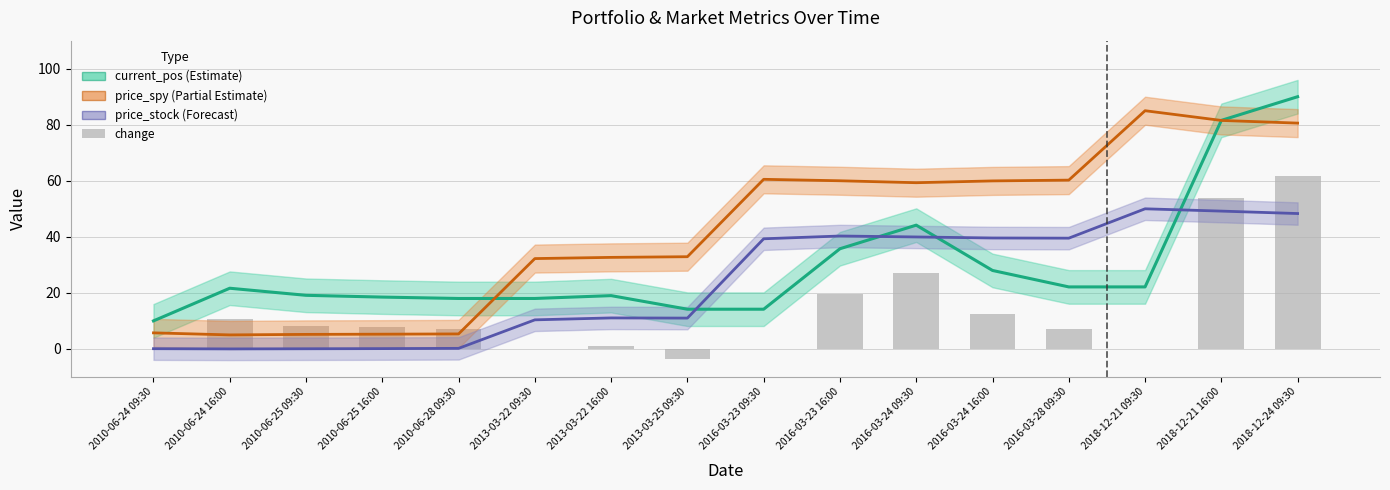

What position from the right is 2018-12-21 09:30?

3